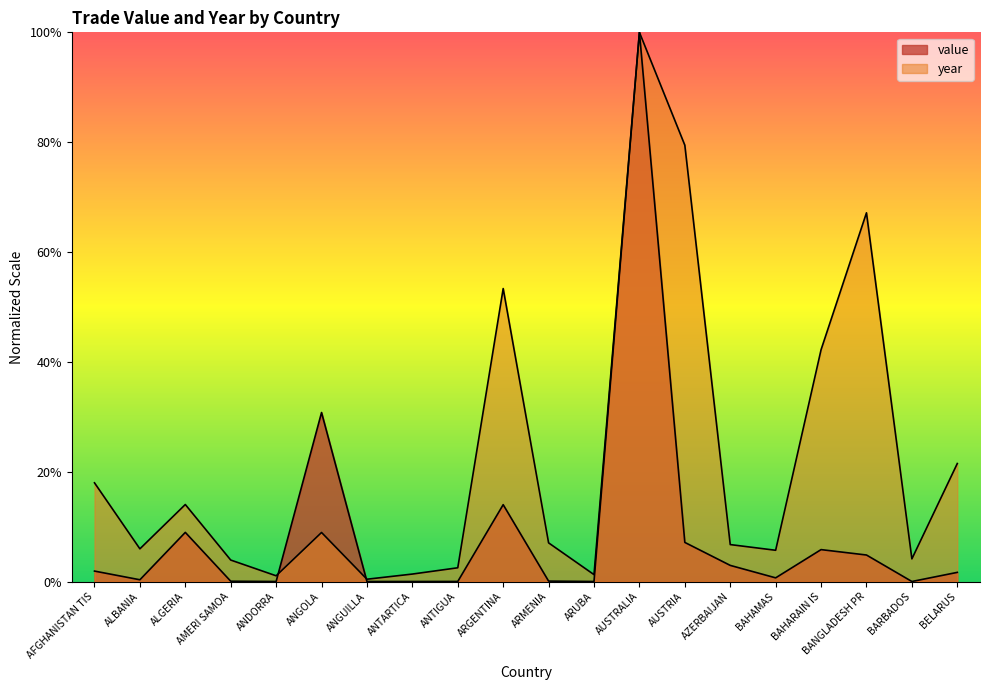

True or false: year has more than 2 points higher than both neighbors.

True